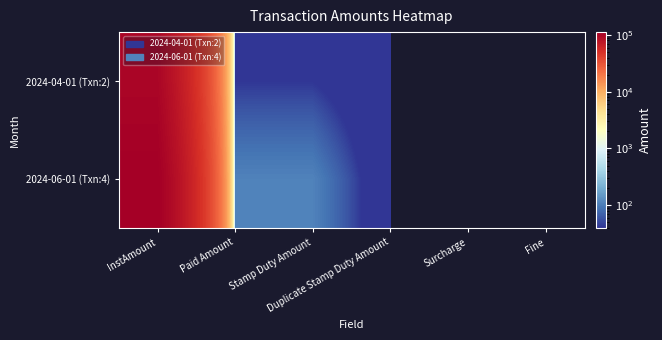

How many distinct data groups are displayed?

2